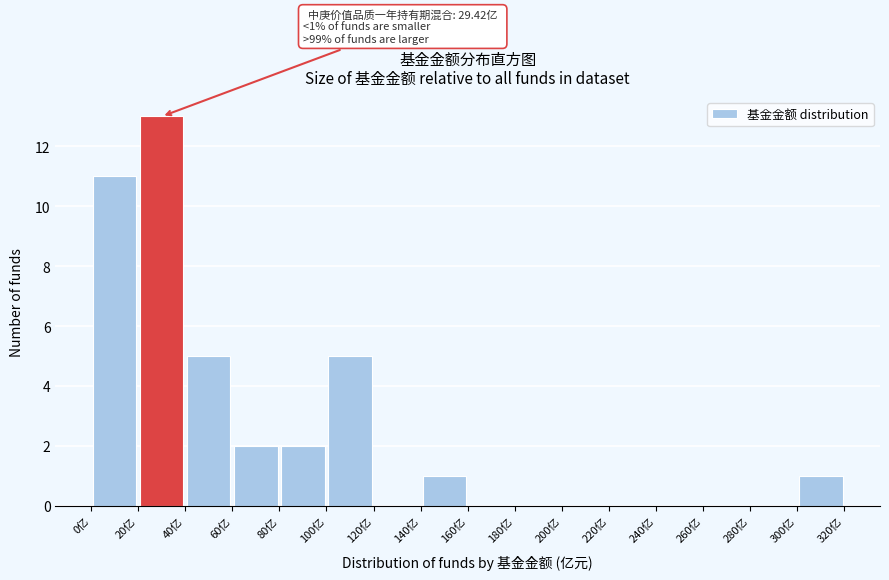

Which range on the x-axis has the tallest bar?

20 to 40